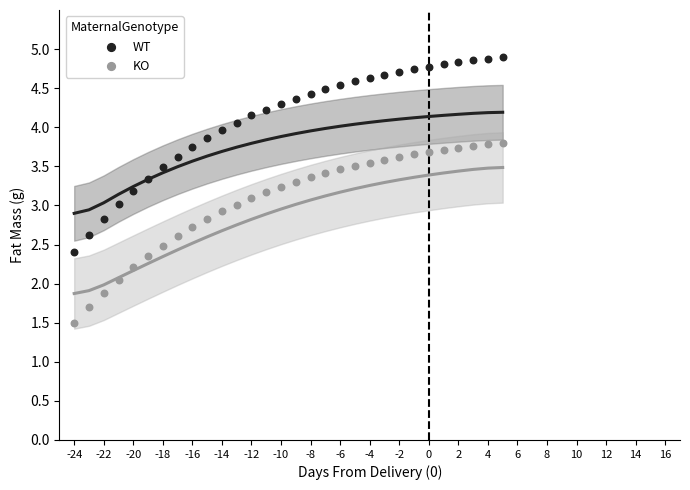

Across all data points, what is the range of Y values (max minus min)?

3.4